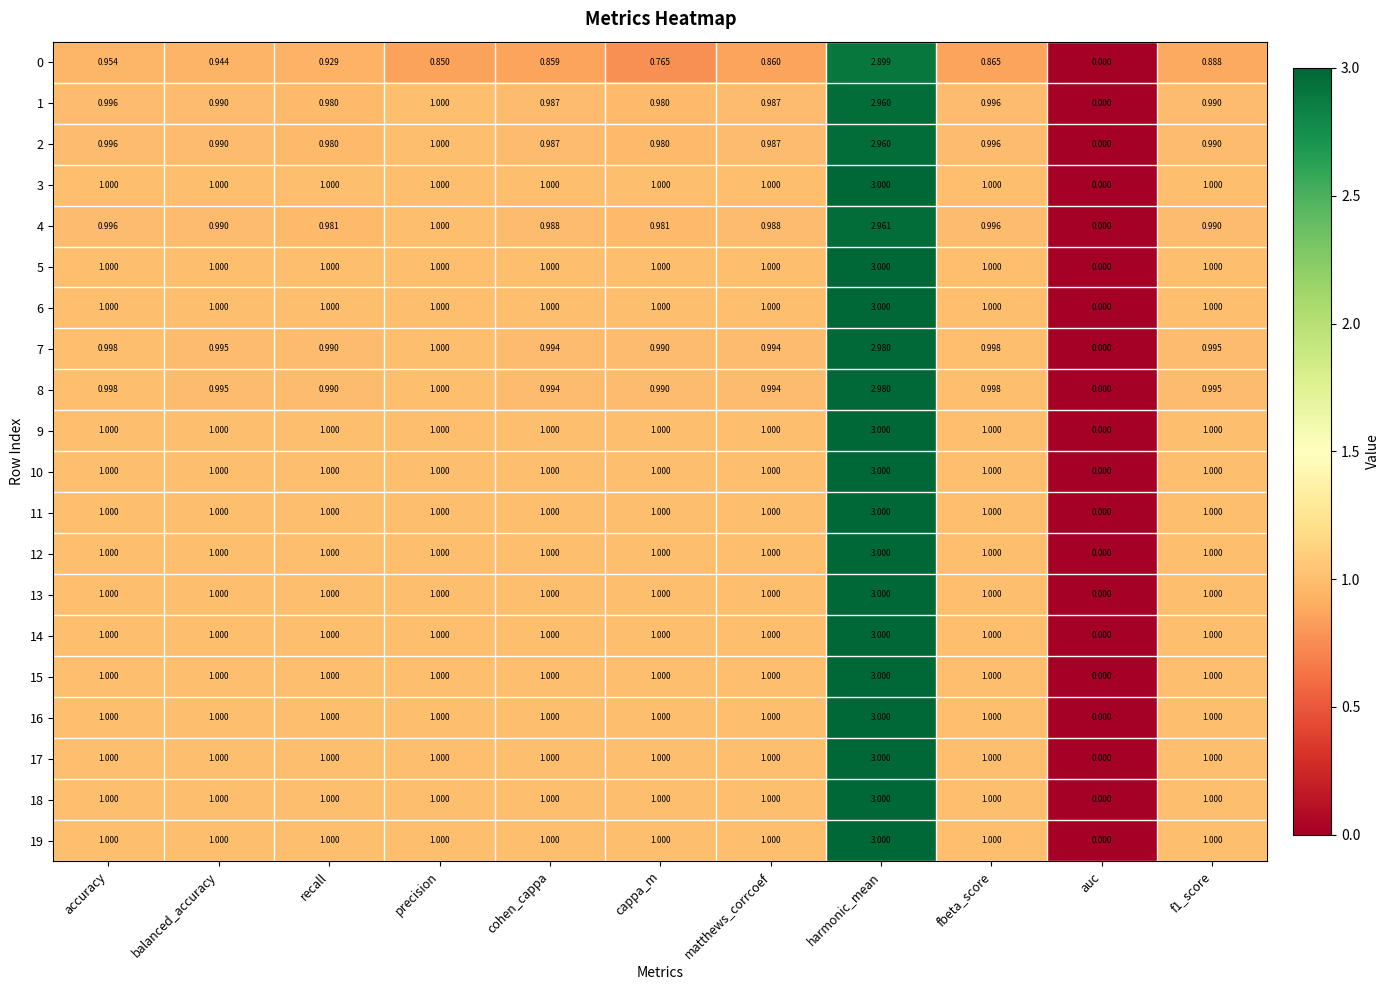

At which label does 2 reach its minimum?

auc